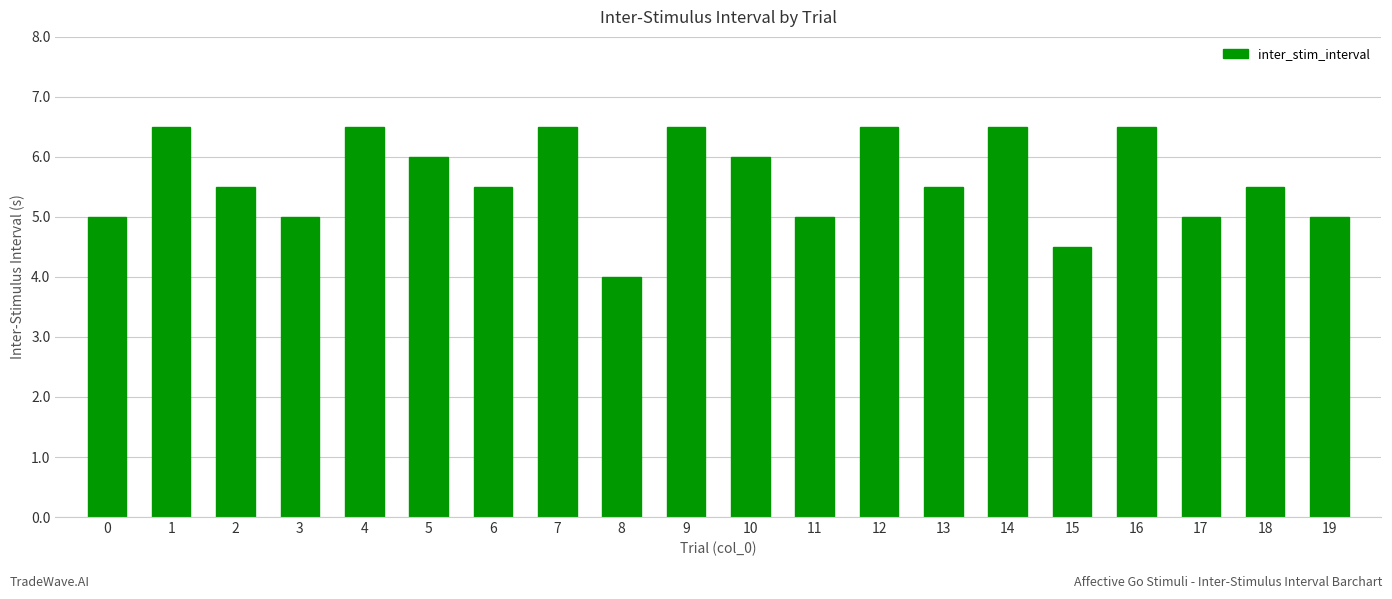

True or false: the data shows 6.5 at 4.

True